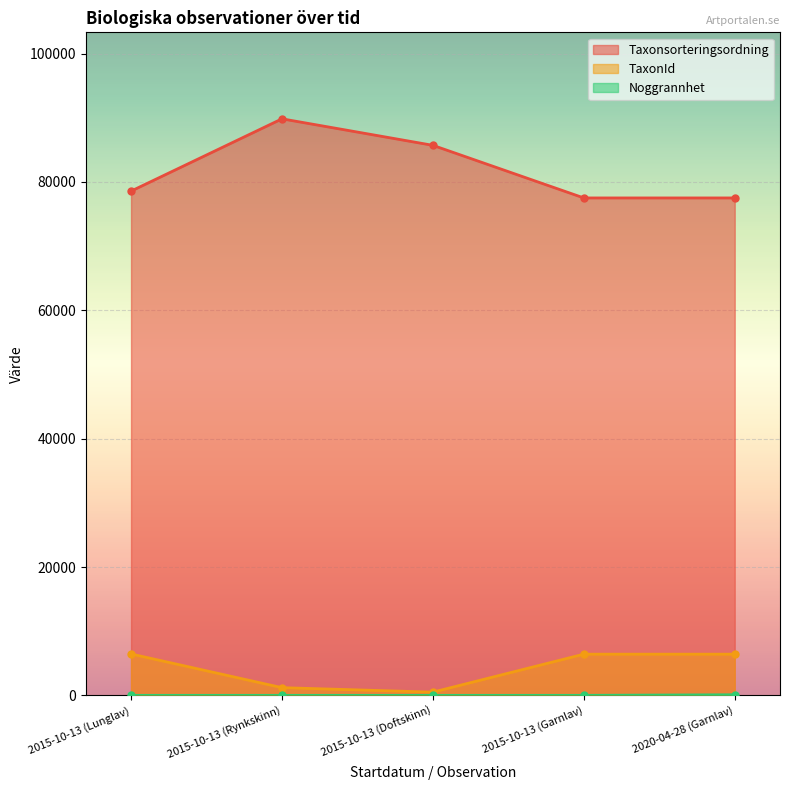

True or false: Taxonsorteringsordning has a value of 32048 at 2015-10-13 (Doftskinn).

False